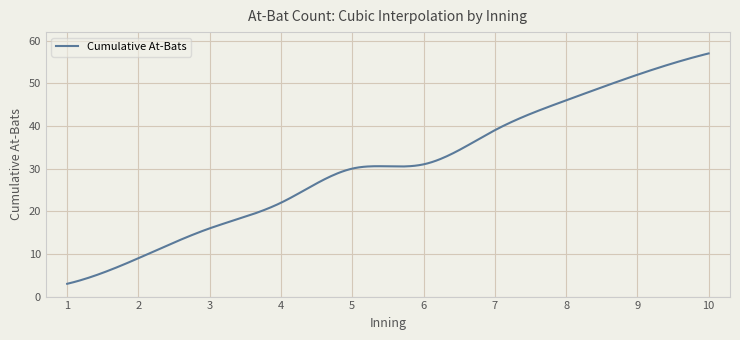

What is the greatest value displayed?

57.0